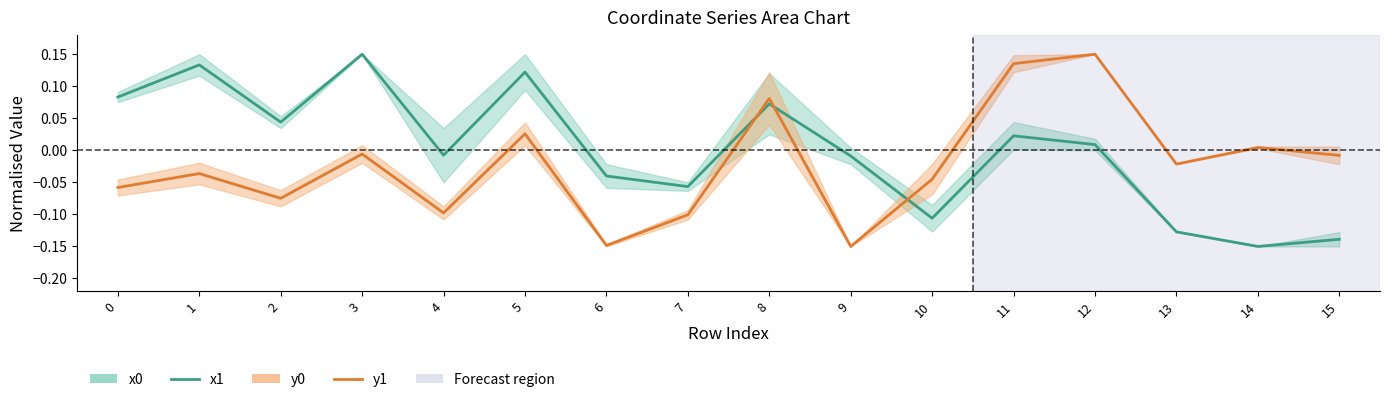

Is it true that x1 equals 0.1 at 5?

True